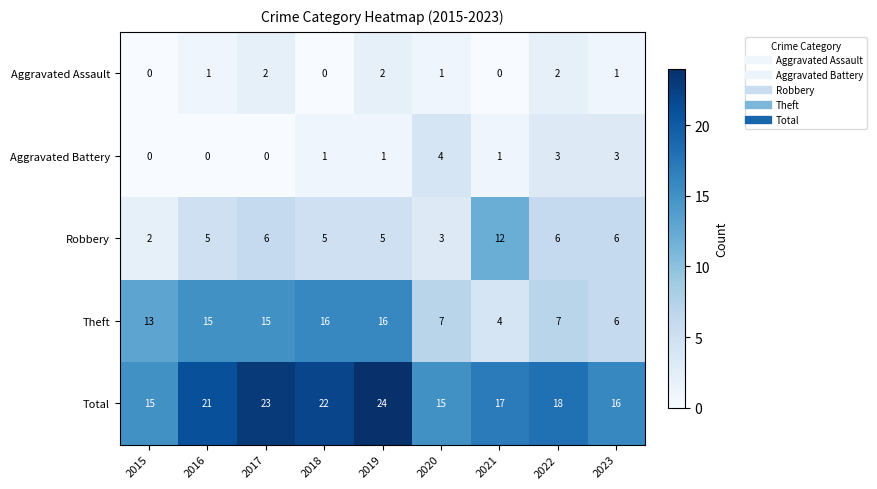

At which category is the sum across all series the highest?

2019